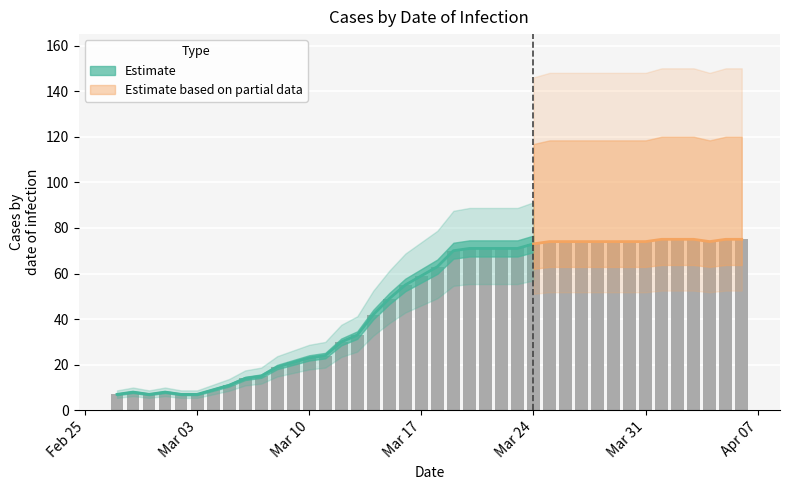

The chart shows a value of 71 at 2020-03-22. True or false?

True